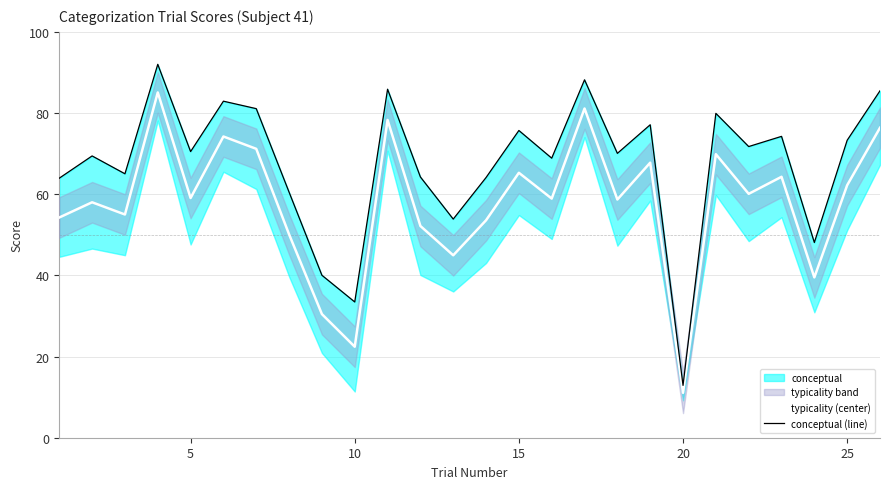

List the series in order of their peak value, highest first.

conceptual (line), typicality (center)